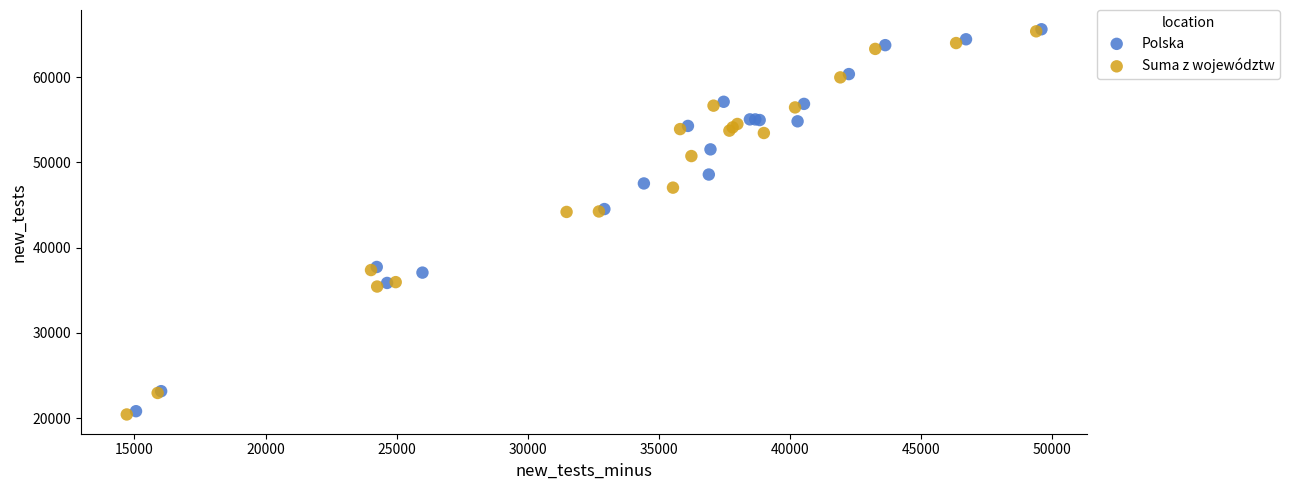

What are all the series names shown in the legend?

Polska, Suma z województw